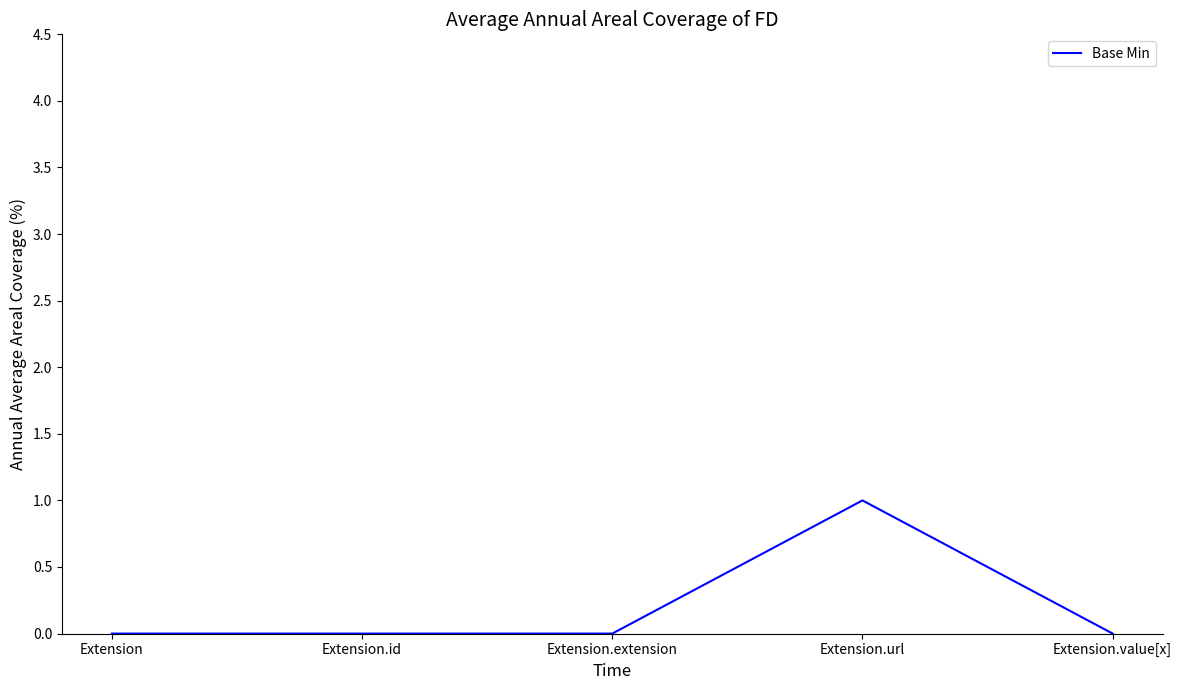

The value at Extension.id is 0. True or false?

True